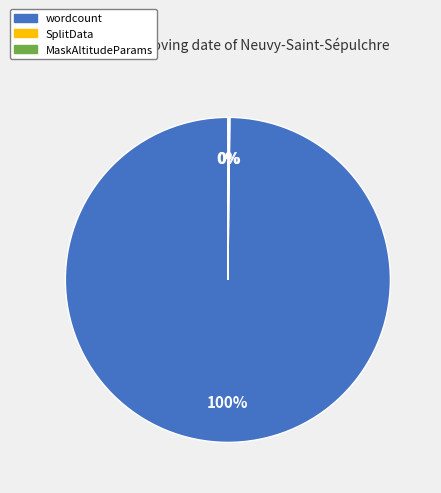

To the nearest percent, what is the difference between the largest and smallest slice percentages?

100%